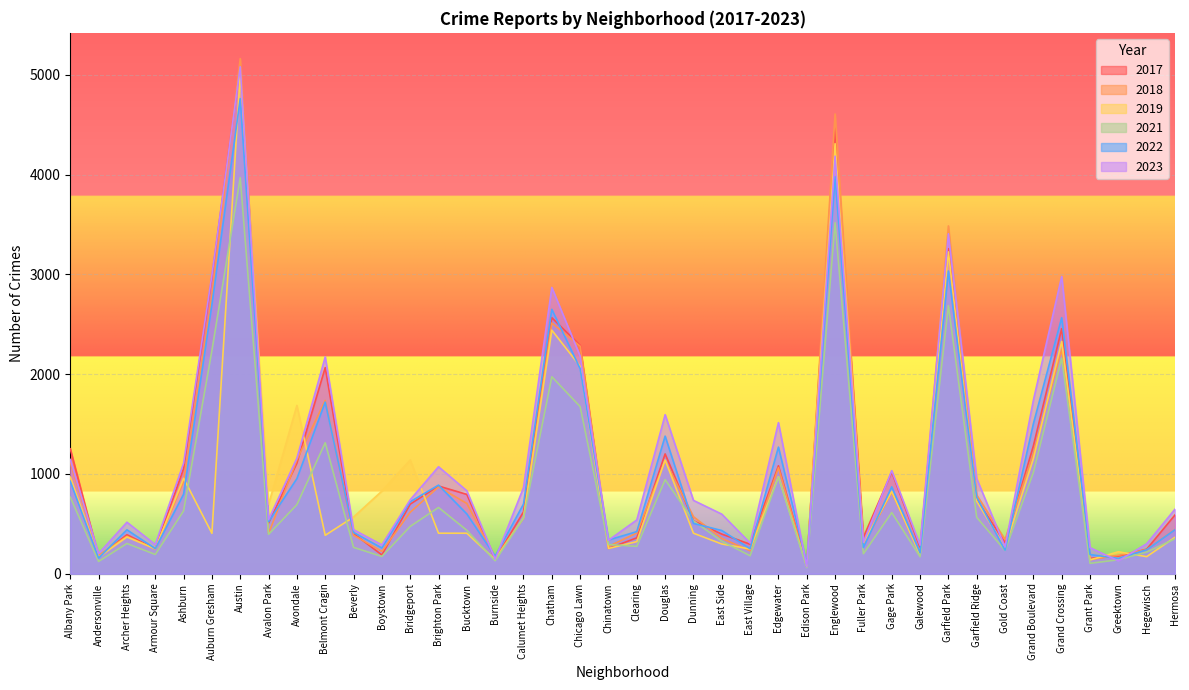

Count the number of data series in this chart.

6